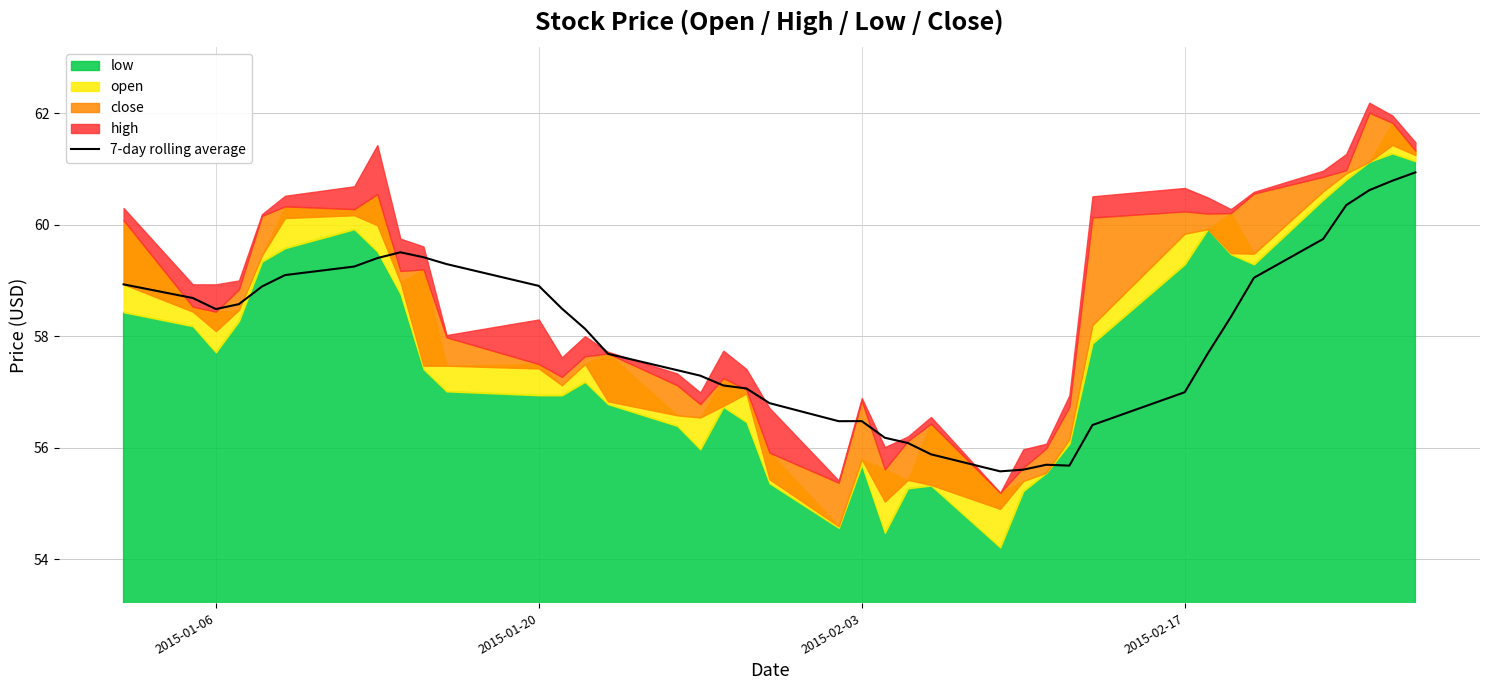

What is the highest value of the 7-day rolling average series?

60.9